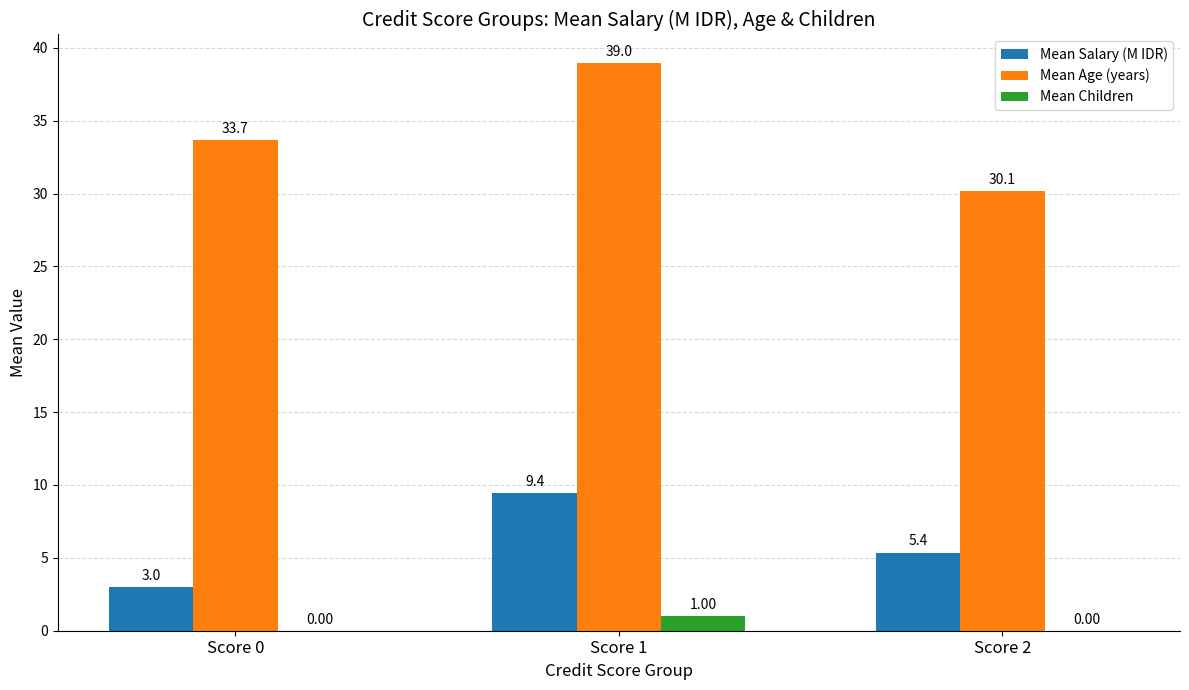

The Mean Age (years) series shows 30.1 at Score 2. True or false?

True